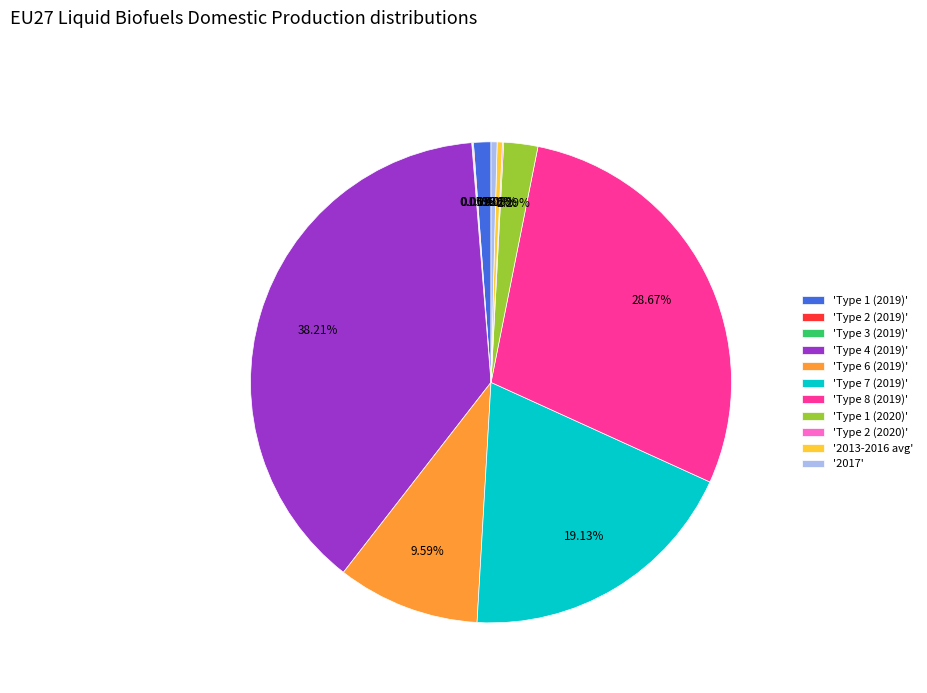

Is 'Type 1 (2020)' the majority of the pie?

No